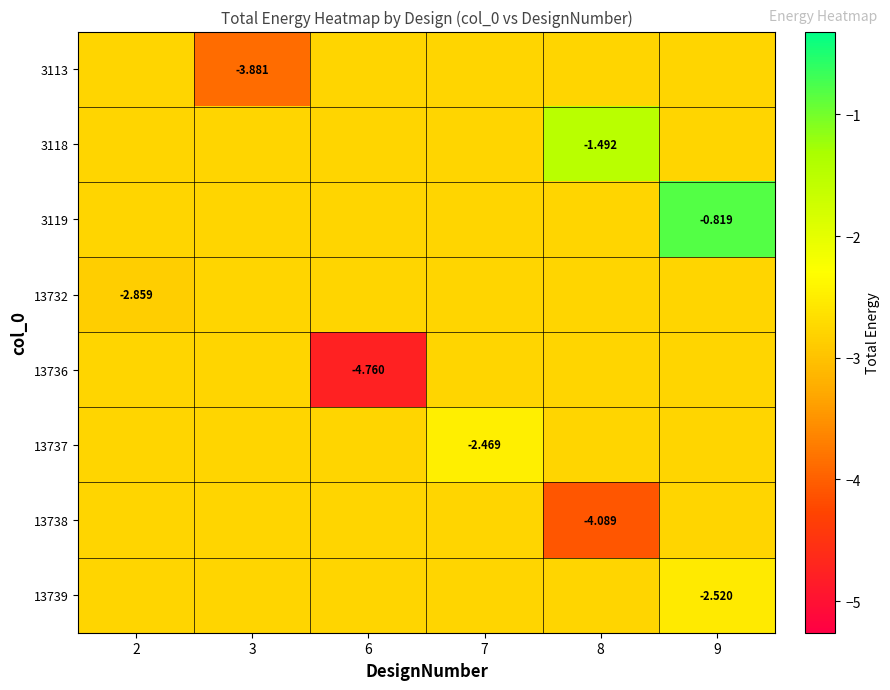

The value of 3119 at 9 is -0.2. True or false?

False